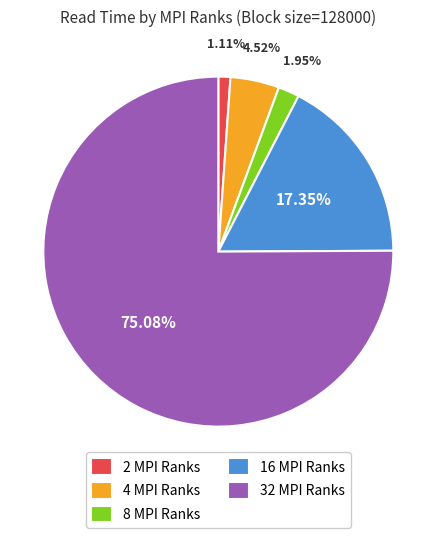

What percentage is the 32 MPI Ranks slice, to the nearest percent?

75%